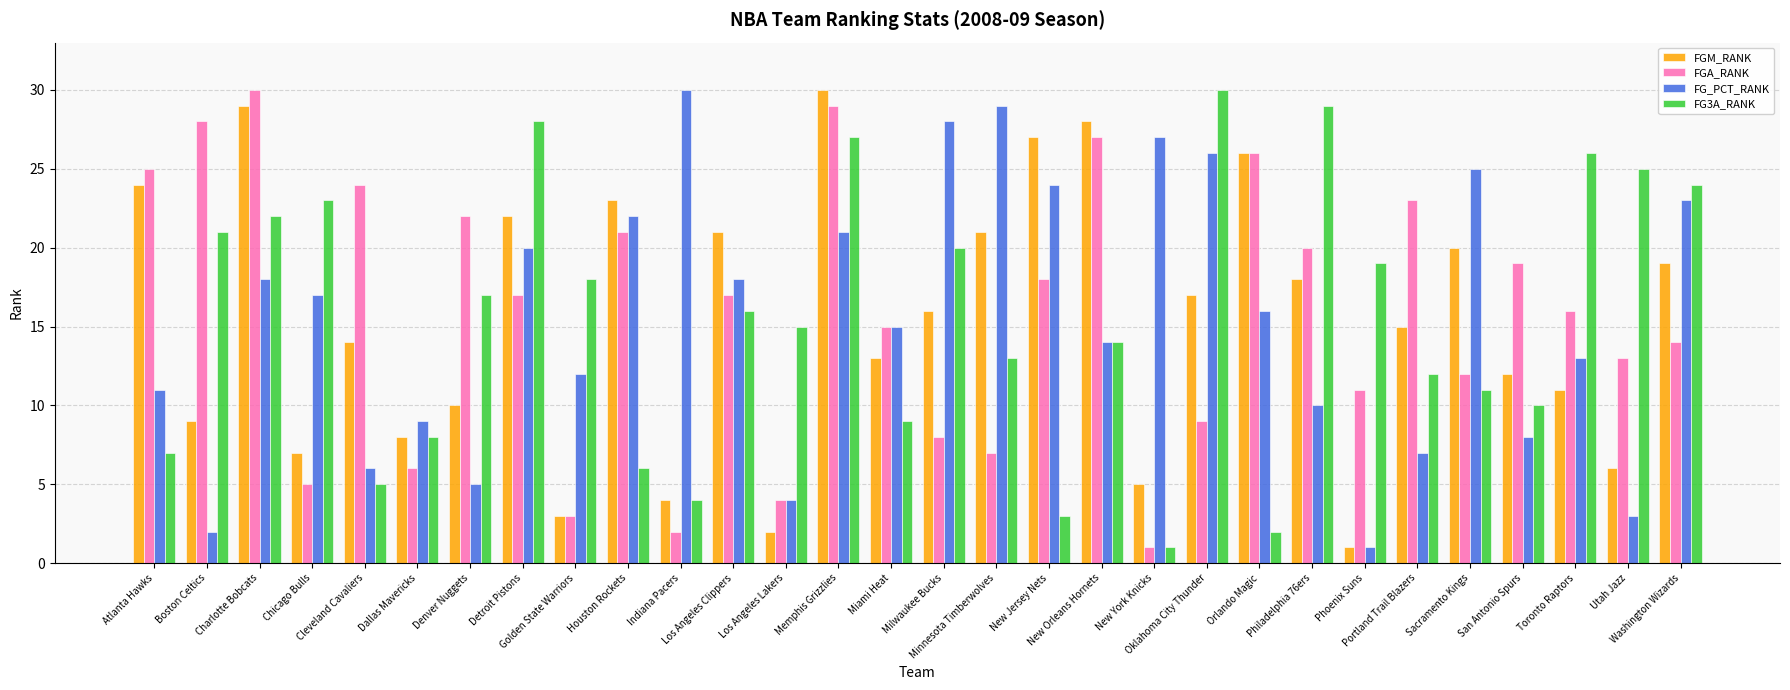

What is the total value across all series at Sacramento Kings?

68